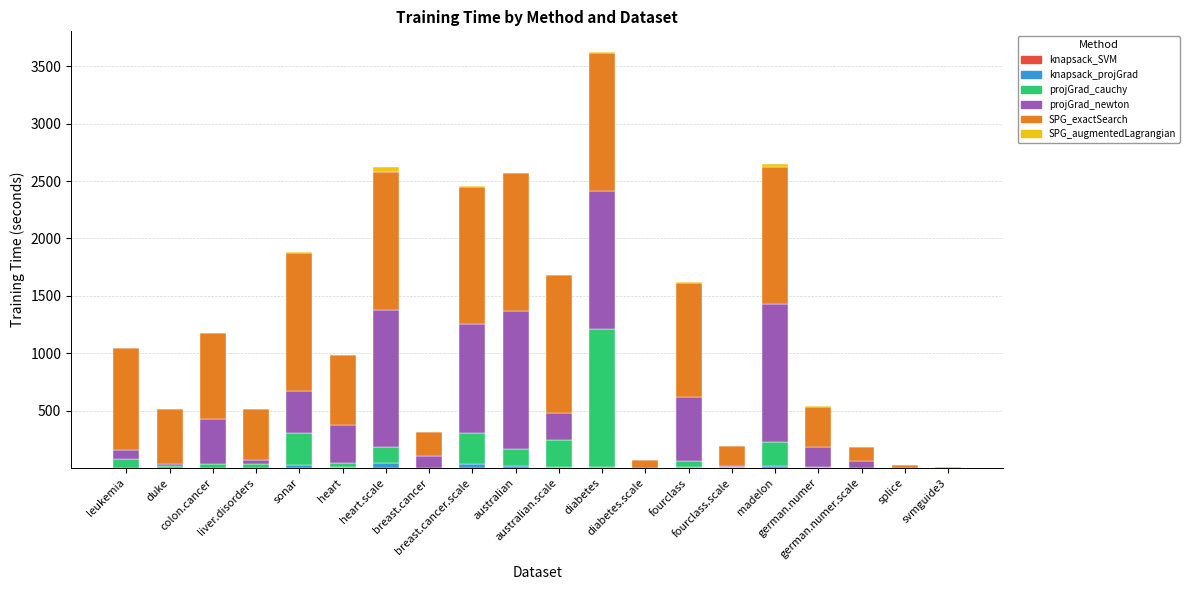

Rank the series at fourclass from lowest to highest value.

knapsack_SVM, SPG_augmentedLagrangian, knapsack_projGrad, projGrad_cauchy, projGrad_newton, SPG_exactSearch